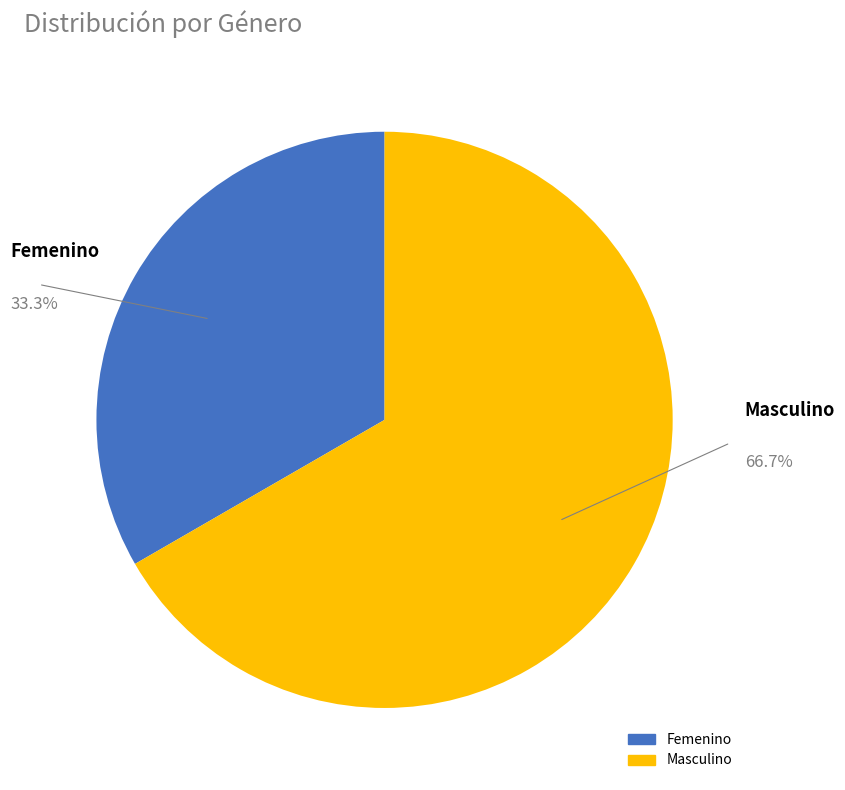

Rank the categories by value from lowest to highest.

Femenino, Masculino